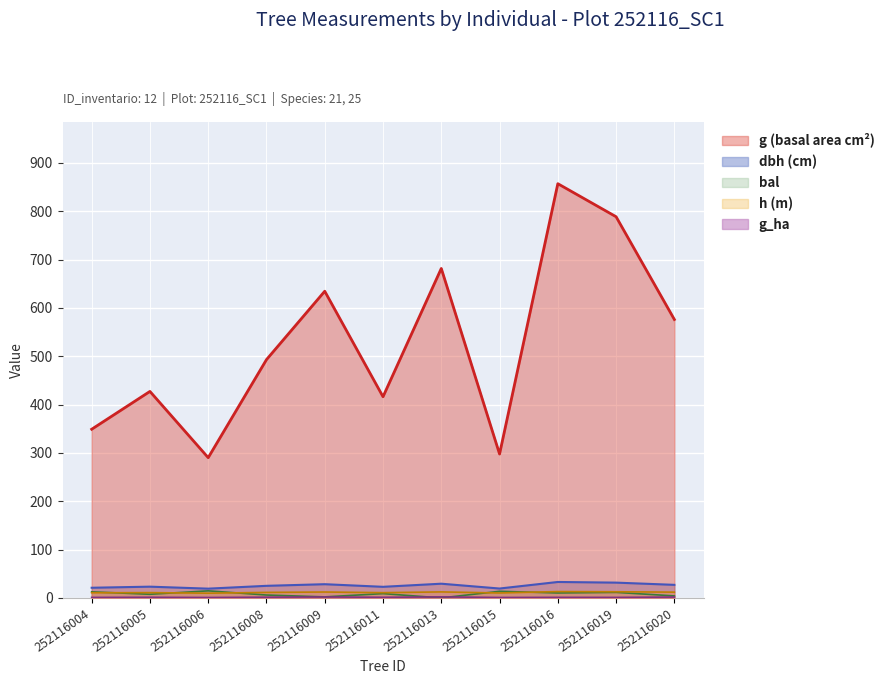

What is the greatest value displayed?

857.2